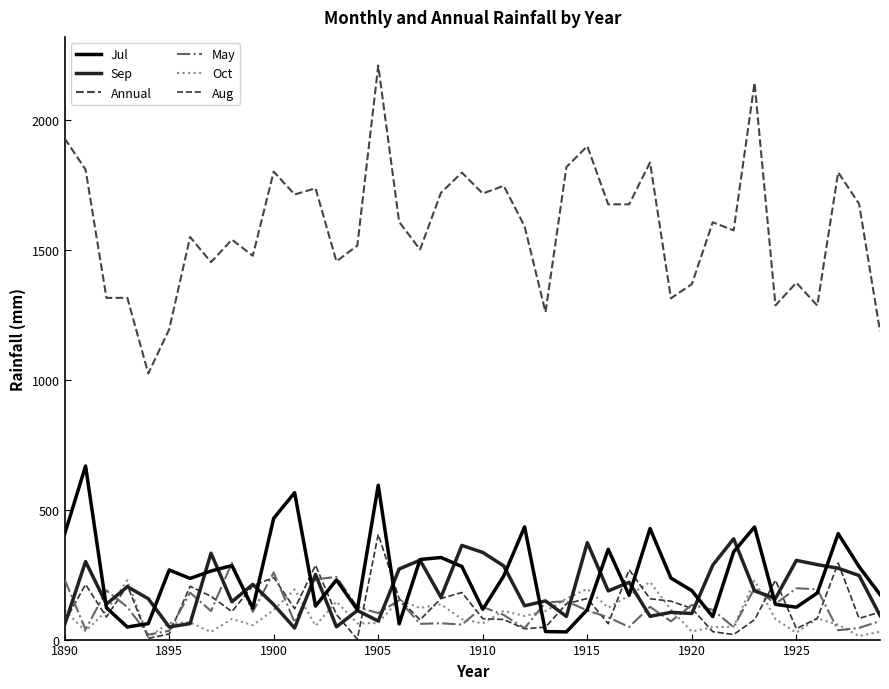

In Jul, how many points are lower than both neighbors (excluding endpoints)?

11